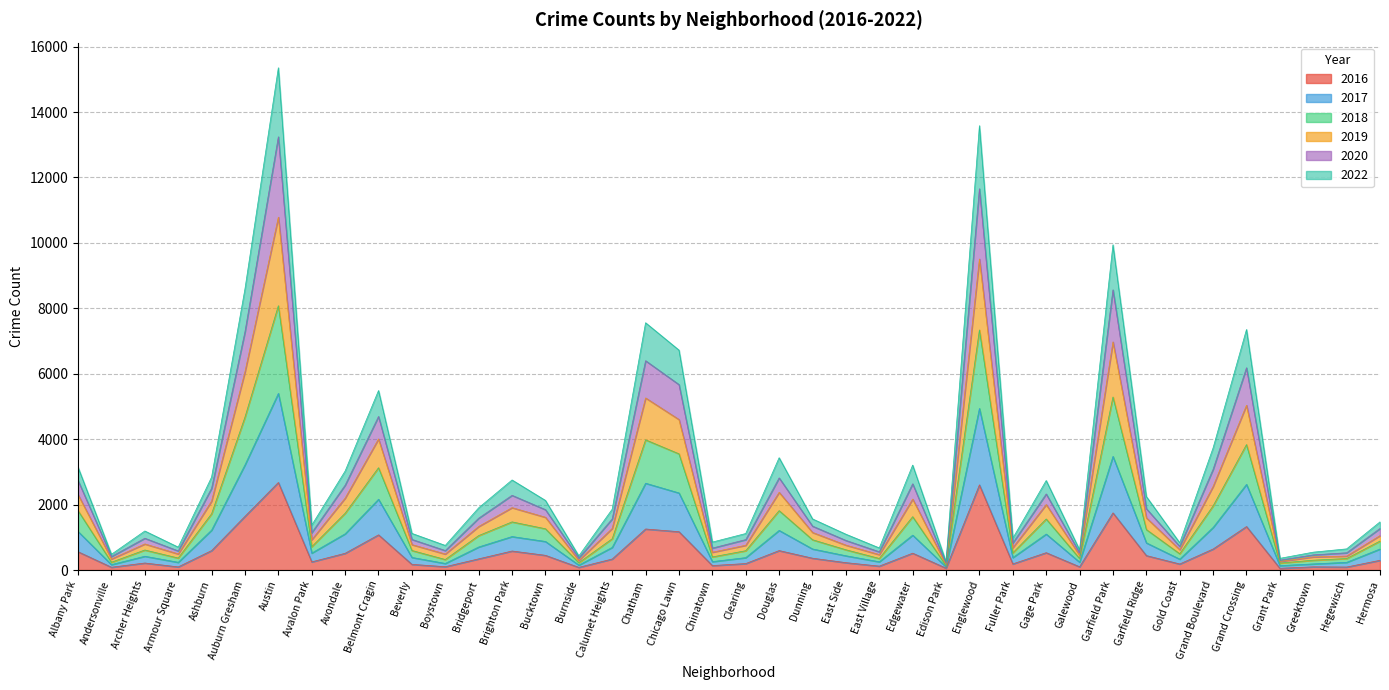

How many interior local peaks does the 2019 series have?

11